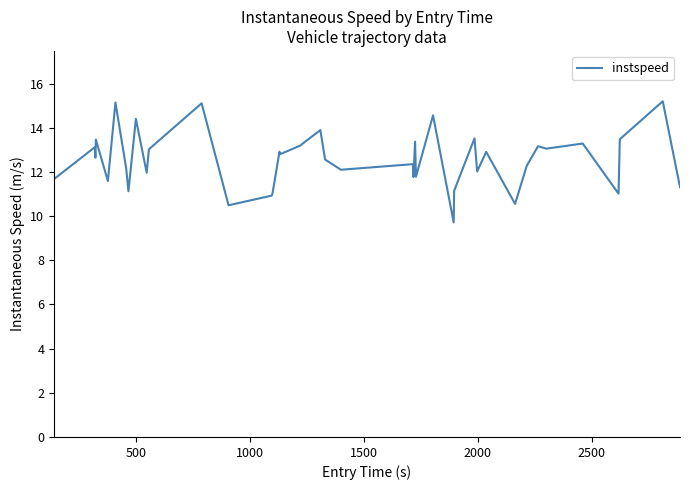

What is the difference between the second highest and minimum values?

5.4